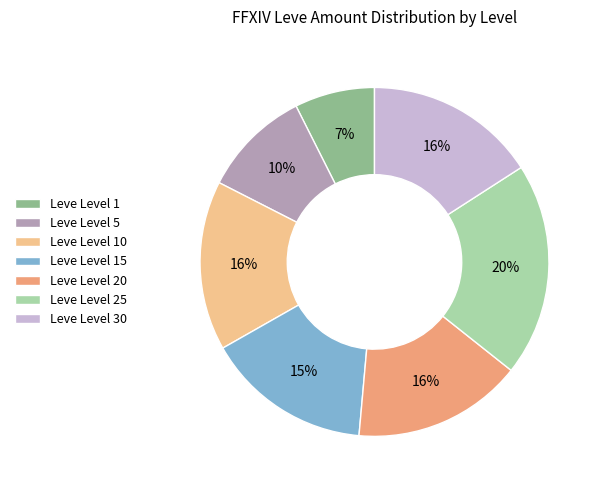

What percentage is the Leve Level 25 slice, to the nearest percent?

20%